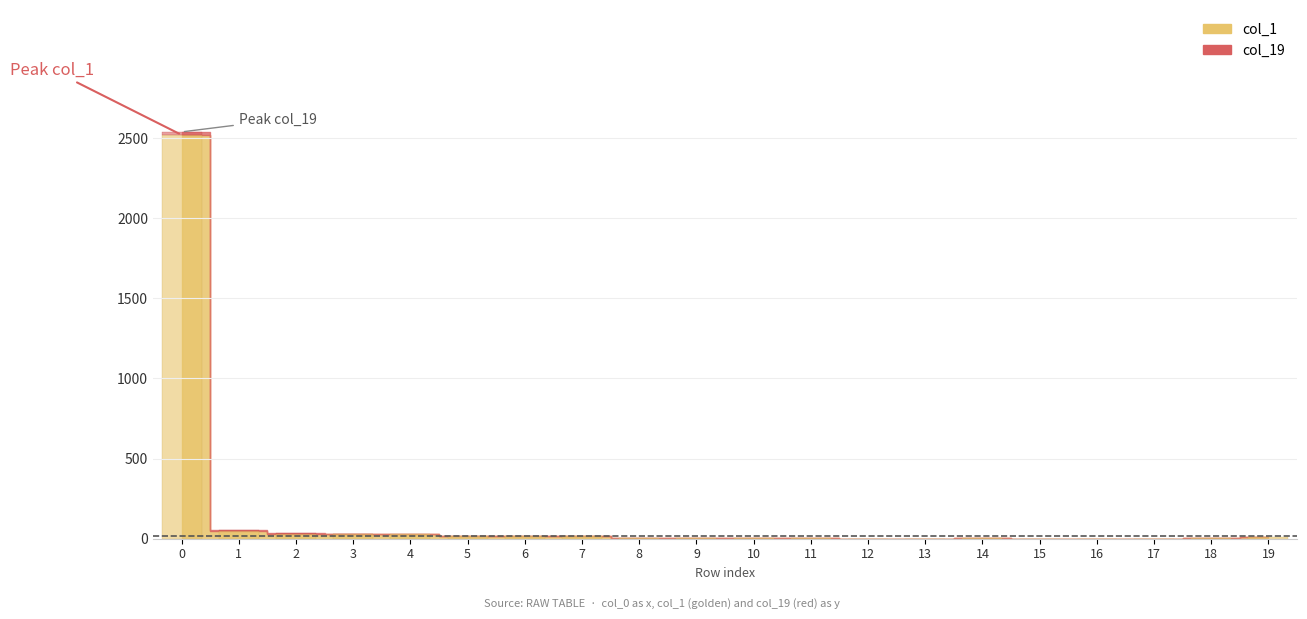

List the series in order of their peak value, lowest first.

col_19, col_1